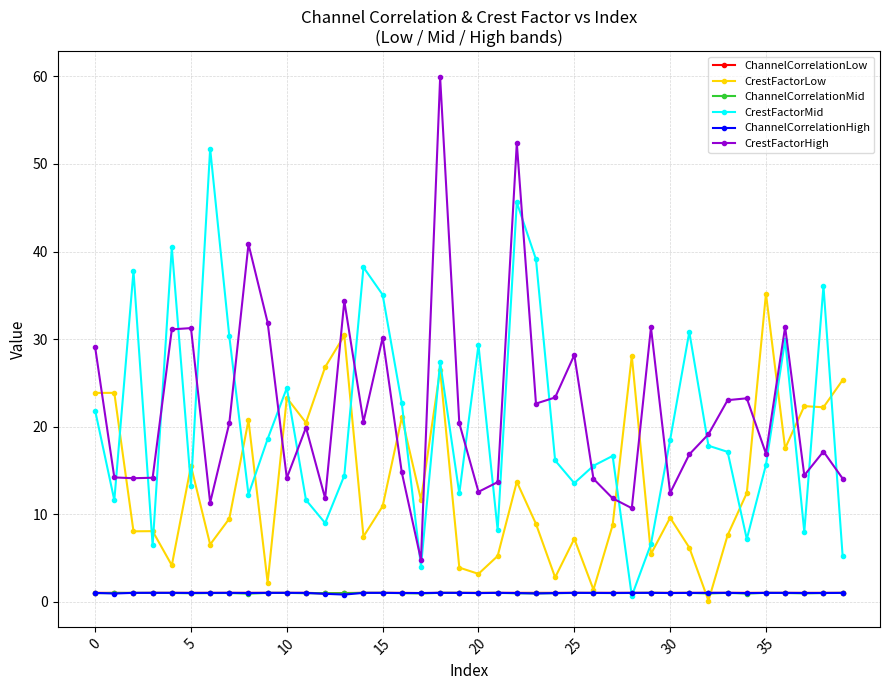

How many series are shown in this chart?

6